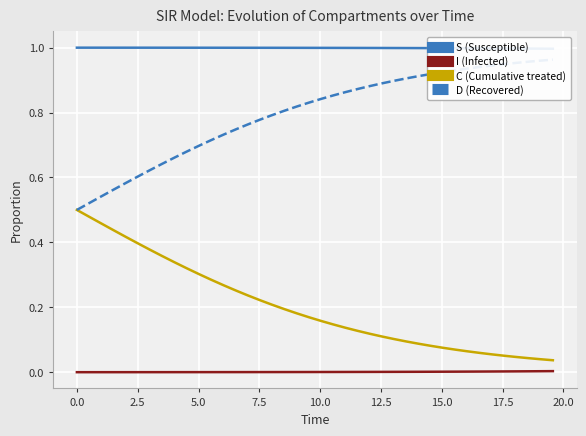

True or false: C (Cumulative treated) and I (Infected) intersect in this chart.

False